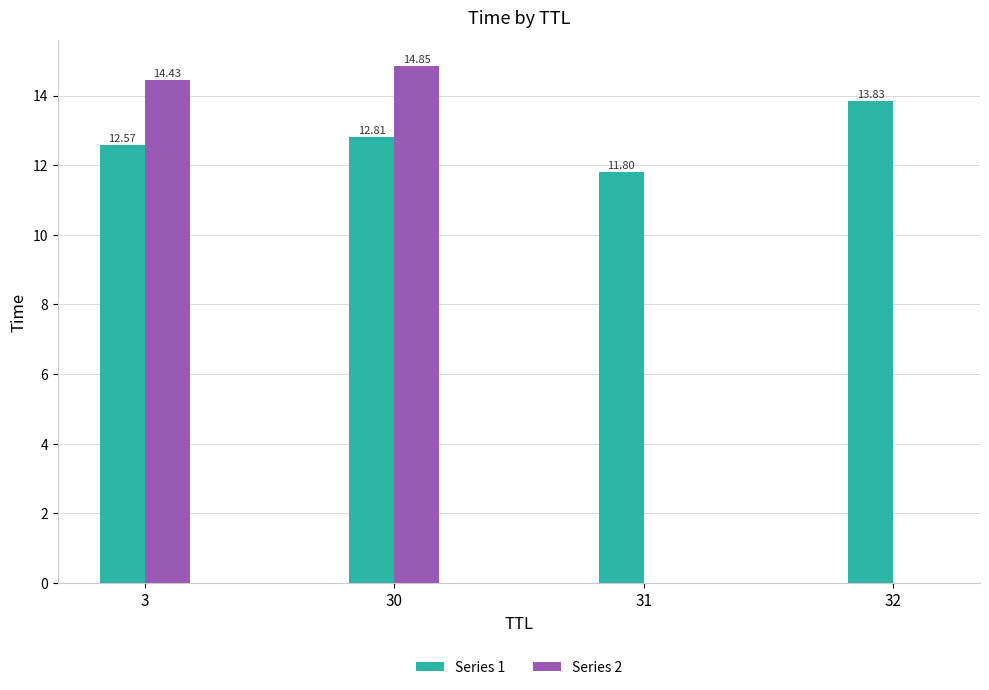

Between 3 and 31, which series saw the biggest shift?

Series 2